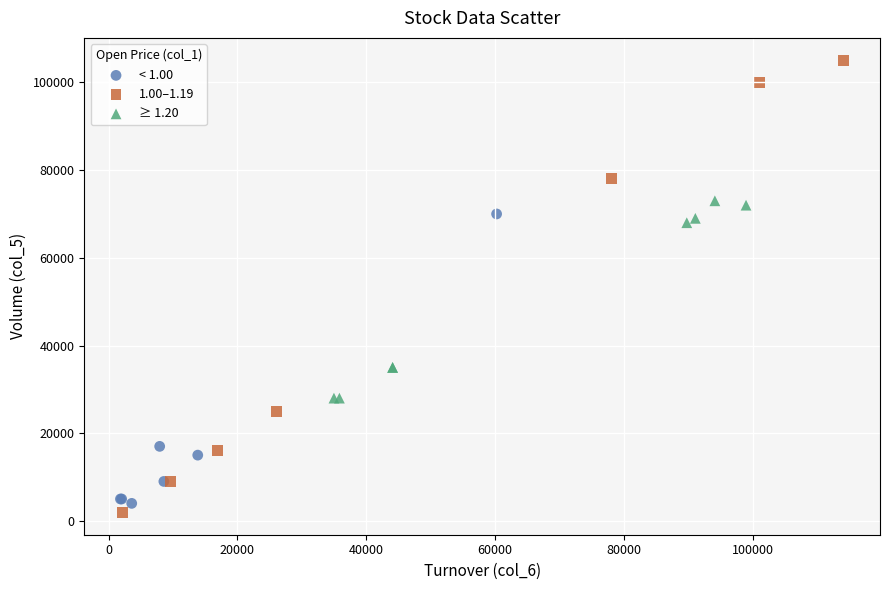

Which series reaches the maximum Y coordinate?

1.00–1.19